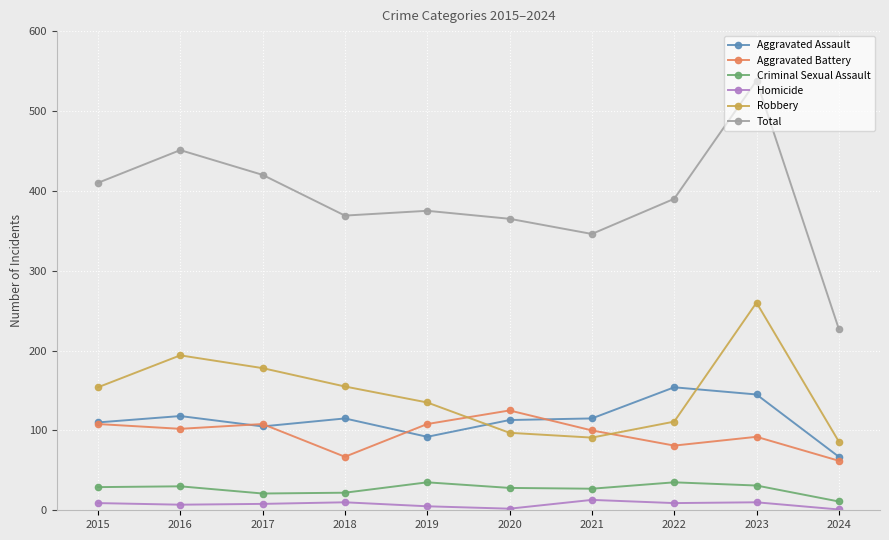

The value of Criminal Sexual Assault at 2016 is 52. True or false?

False